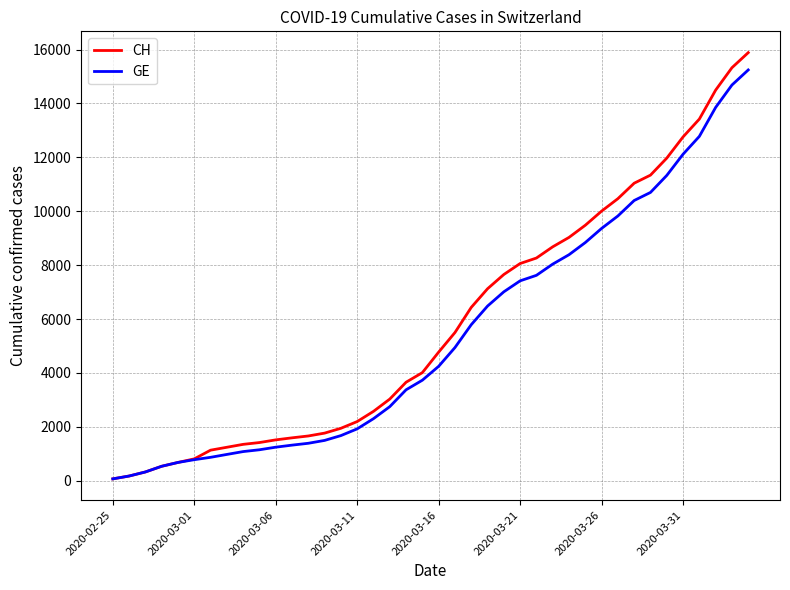

Which series has the widest spread of values?

CH